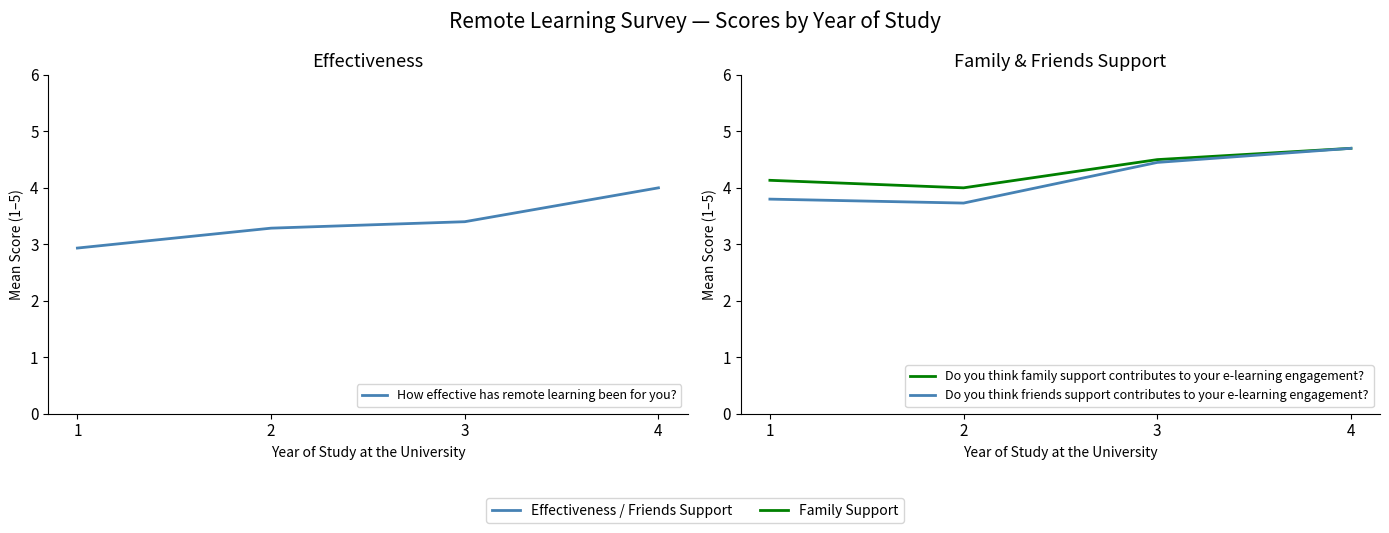

Where is How effective has remote learning been for you? nearest to the value 3?

1